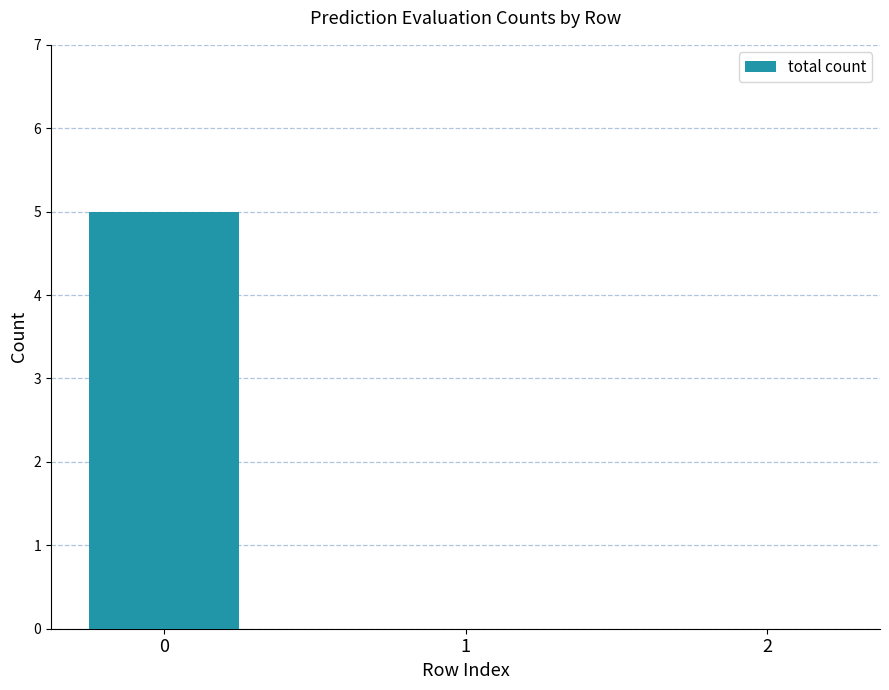

What is the change in value from 0 to 2?

-5